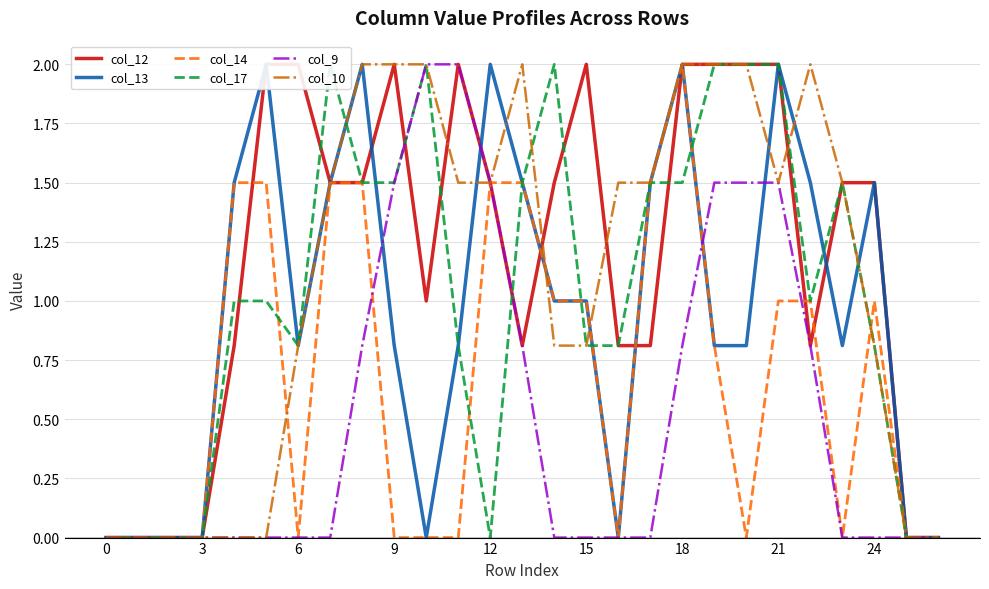

True or false: col_14 has a value of 0.9 at 9.

False